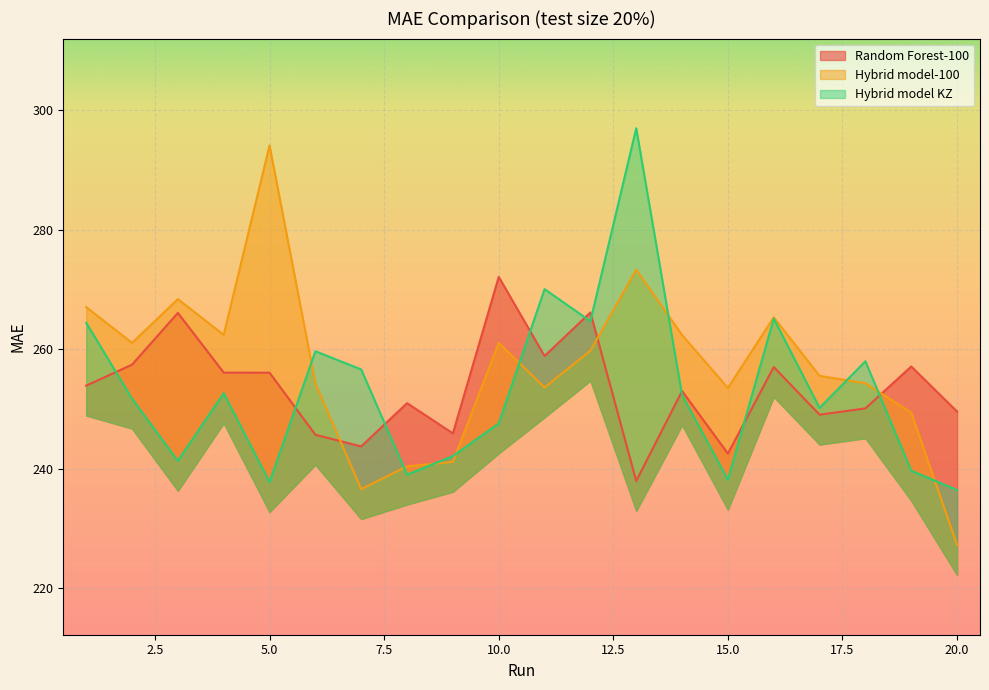

The Hybrid model-100 series shows 254.3 at 18. True or false?

True